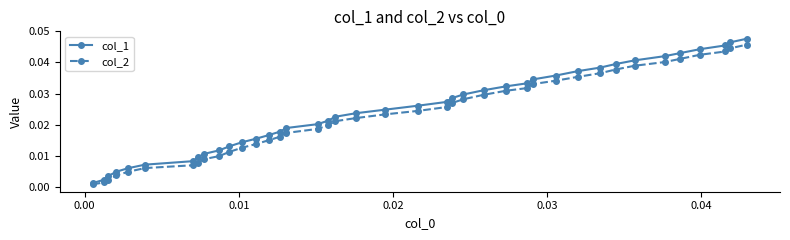

List the series in order of their overall mean, highest first.

col_1, col_2